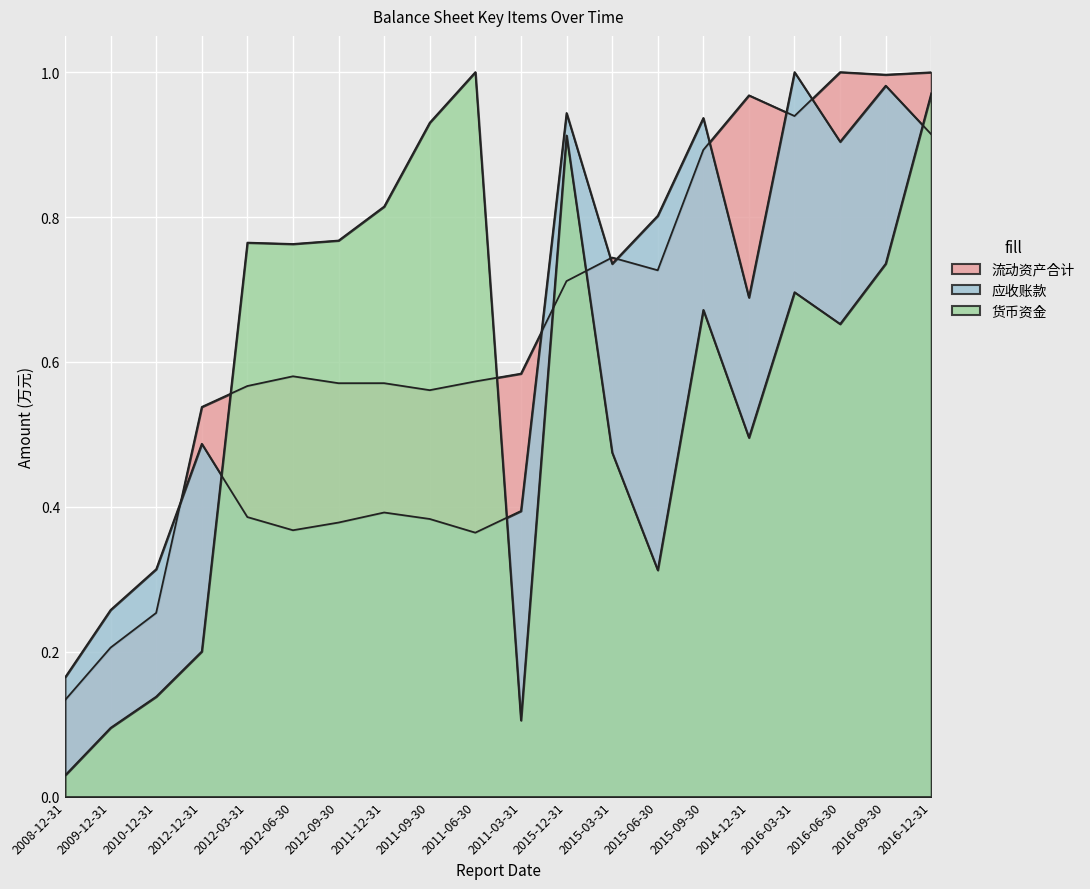

Rank the series by their maximum value, from lowest to highest.

流动资产合计, 应收账款, 货币资金